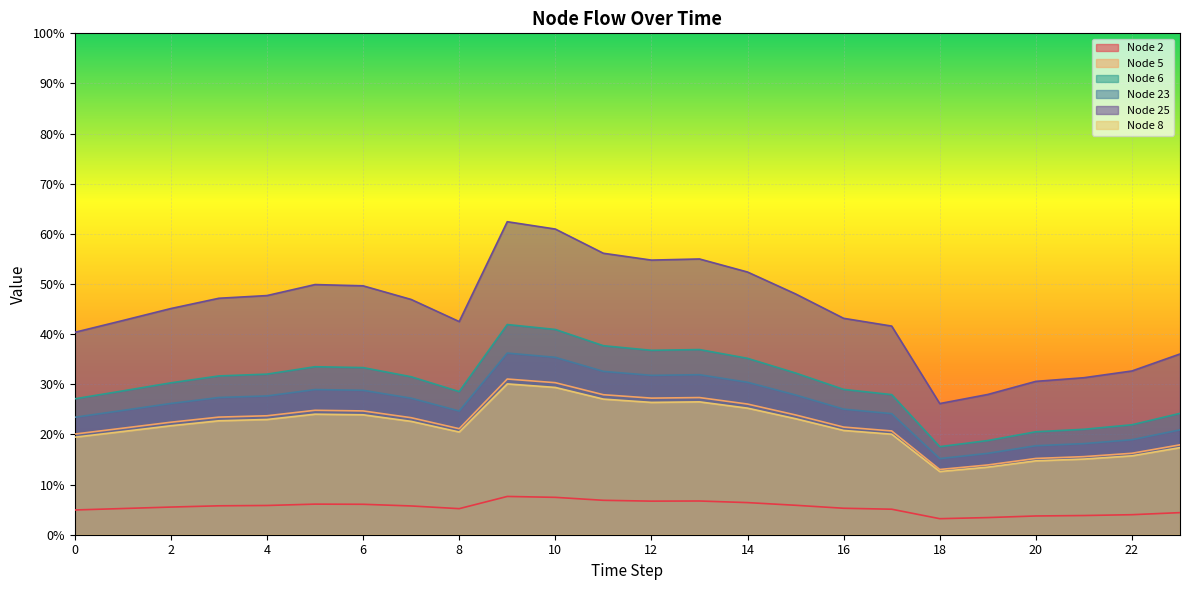

What is the difference between the highest and lowest values at 7?

0.4